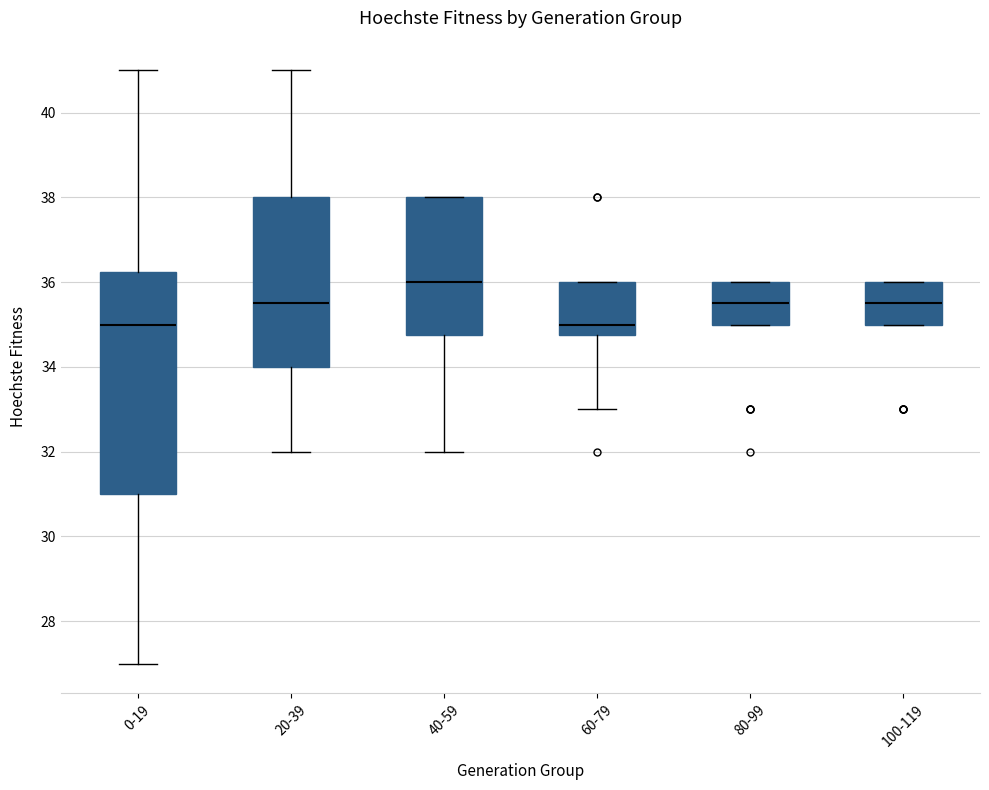

Where does the median line of the box for 80-99 sit on the y-axis? The values are not printed on the chart, so give them approximately, as read against the axis.

35.6